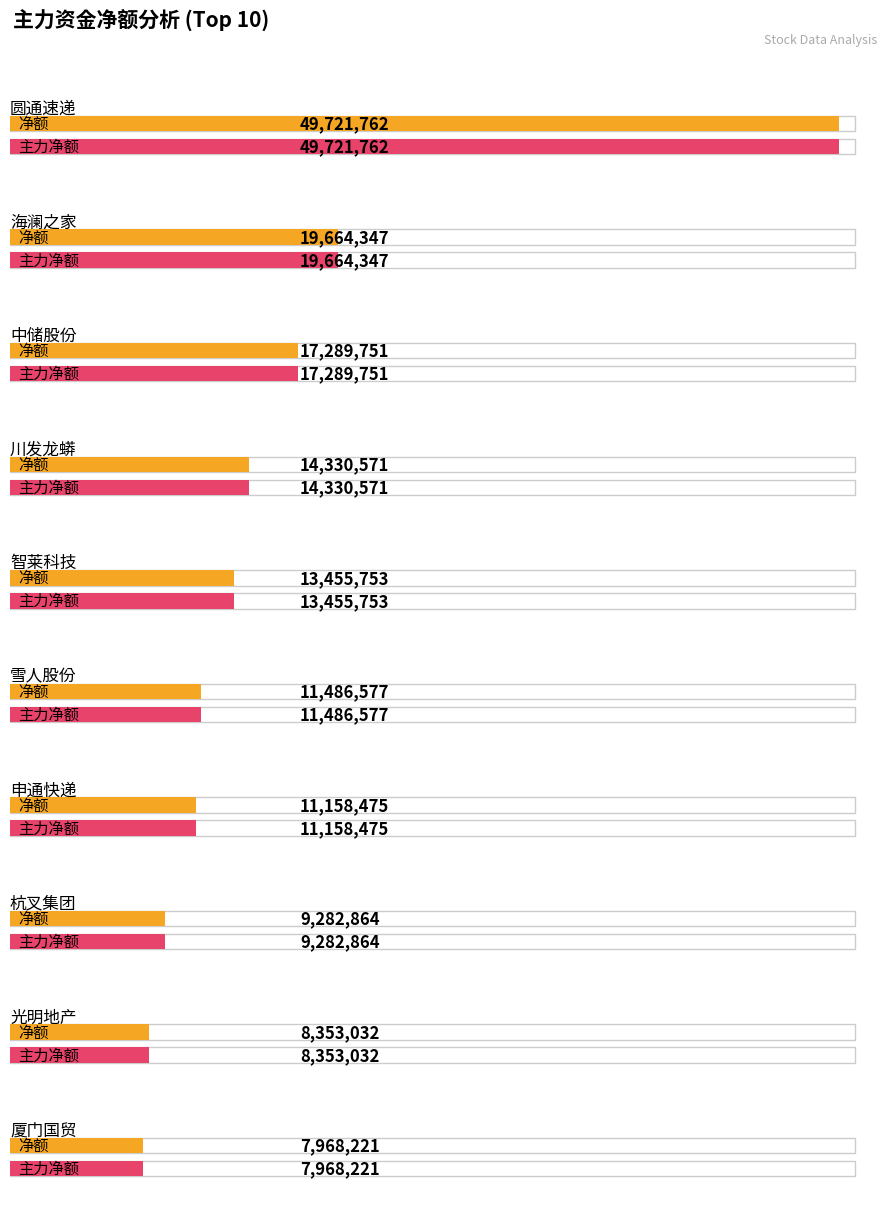

What is the lowest value of the 净额 series?

7968221